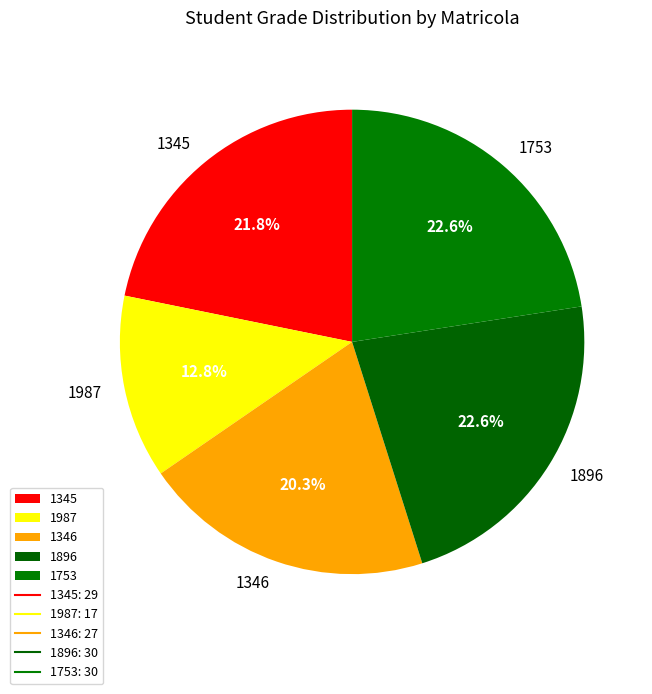

How many segments does this pie chart have?

5